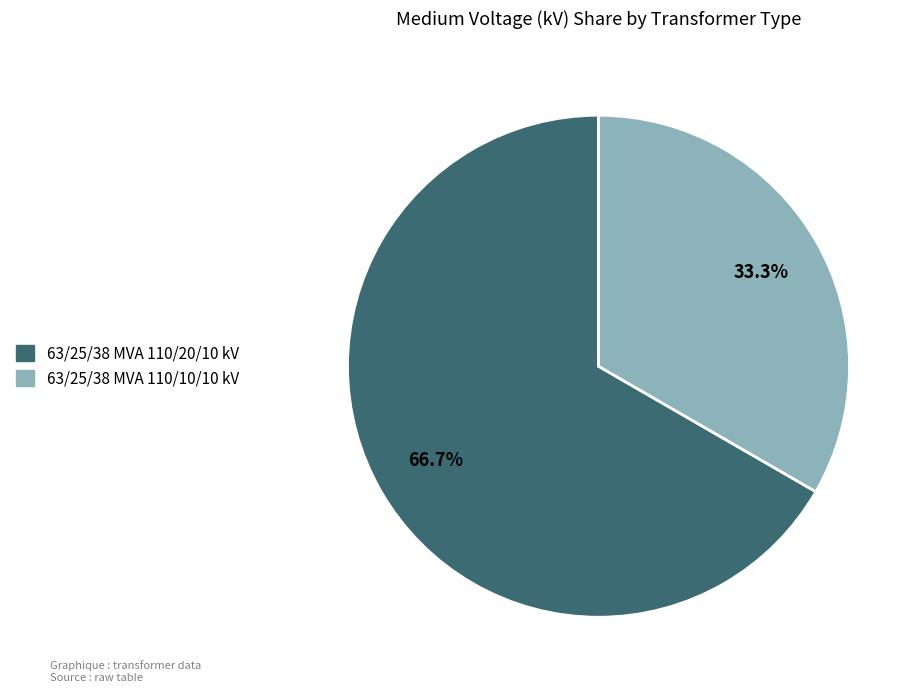

Between 63/25/38 MVA 110/20/10 kV and 63/25/38 MVA 110/10/10 kV, which is larger?

63/25/38 MVA 110/20/10 kV